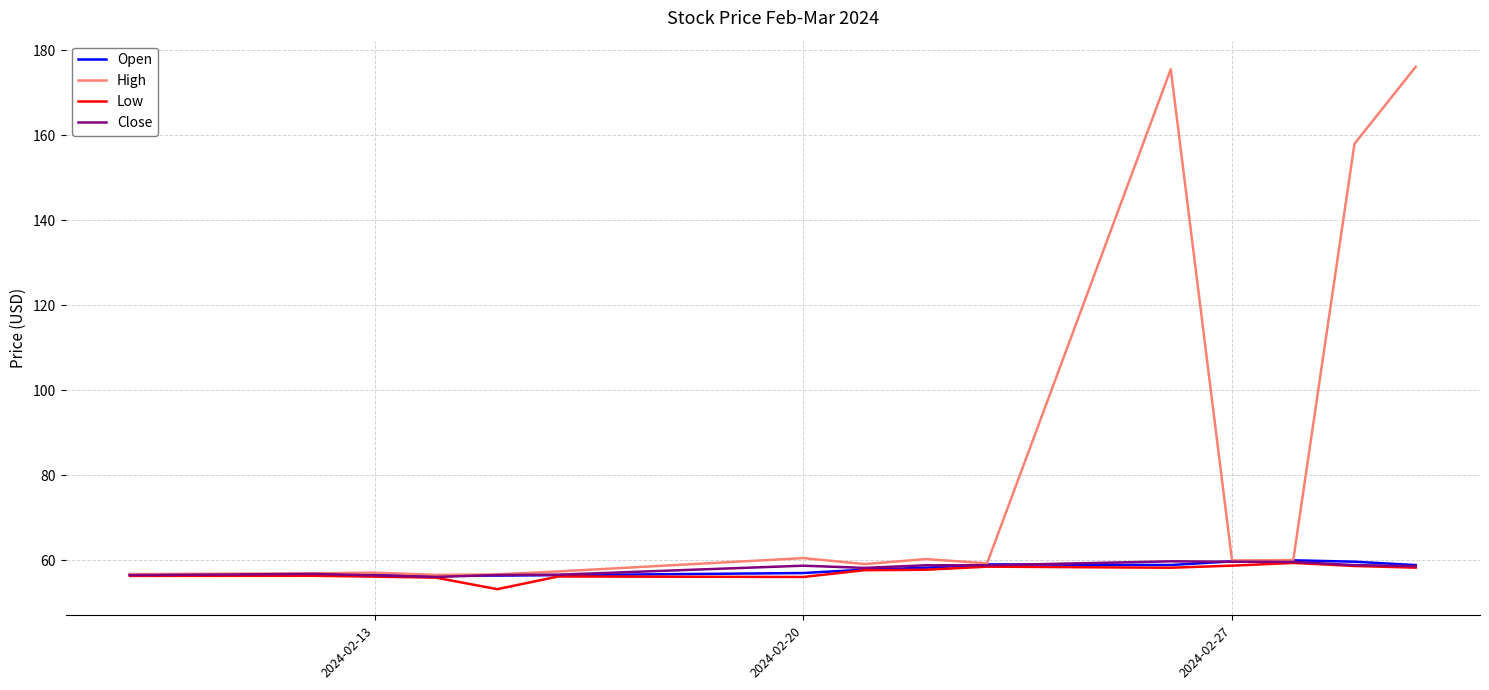

What is the greatest value displayed?

176.1